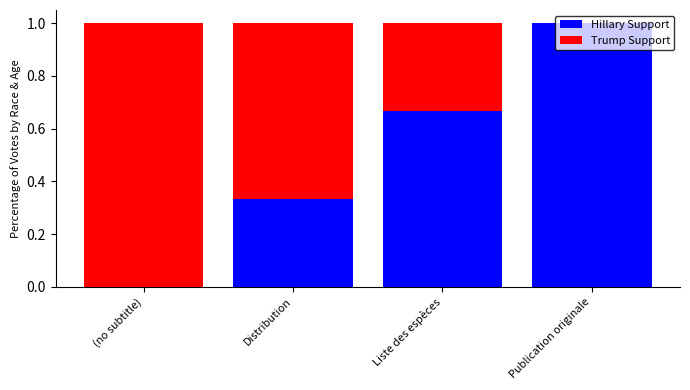

What is the total value across all series at (no subtitle)?

1.0